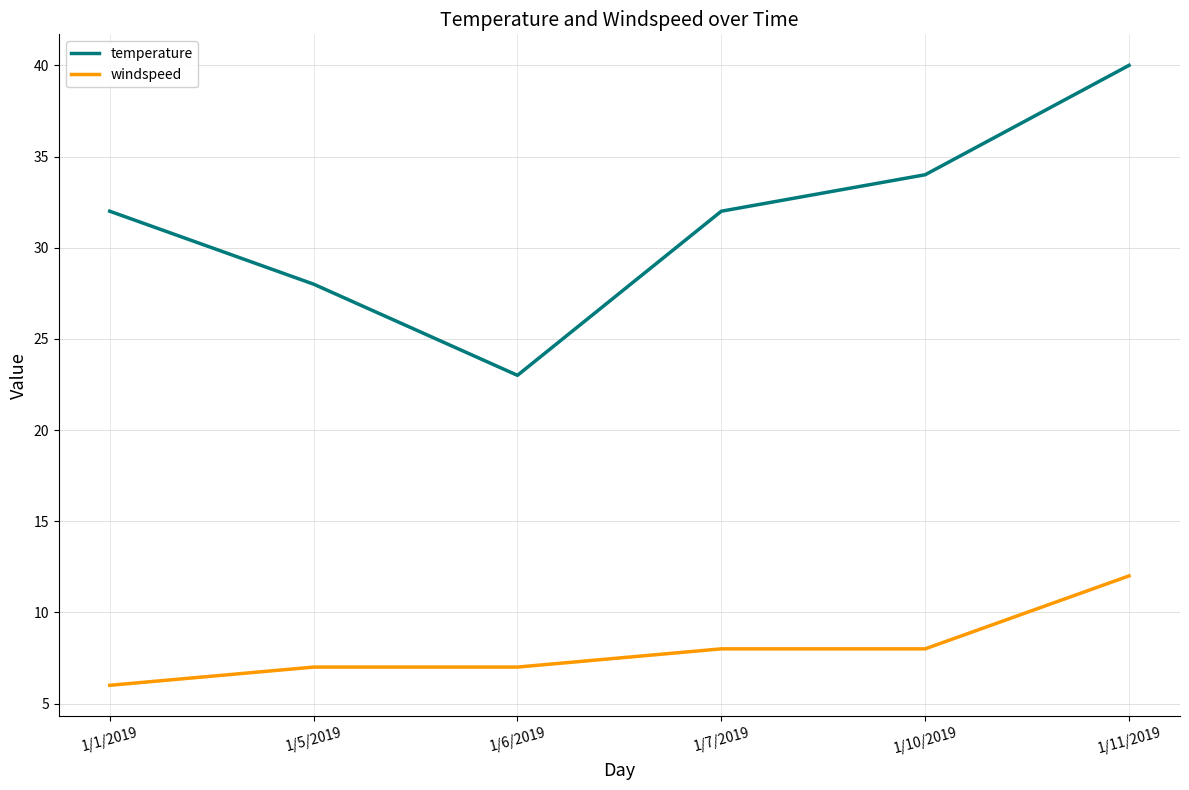

What value does the windspeed series have at 1/1/2019?

6